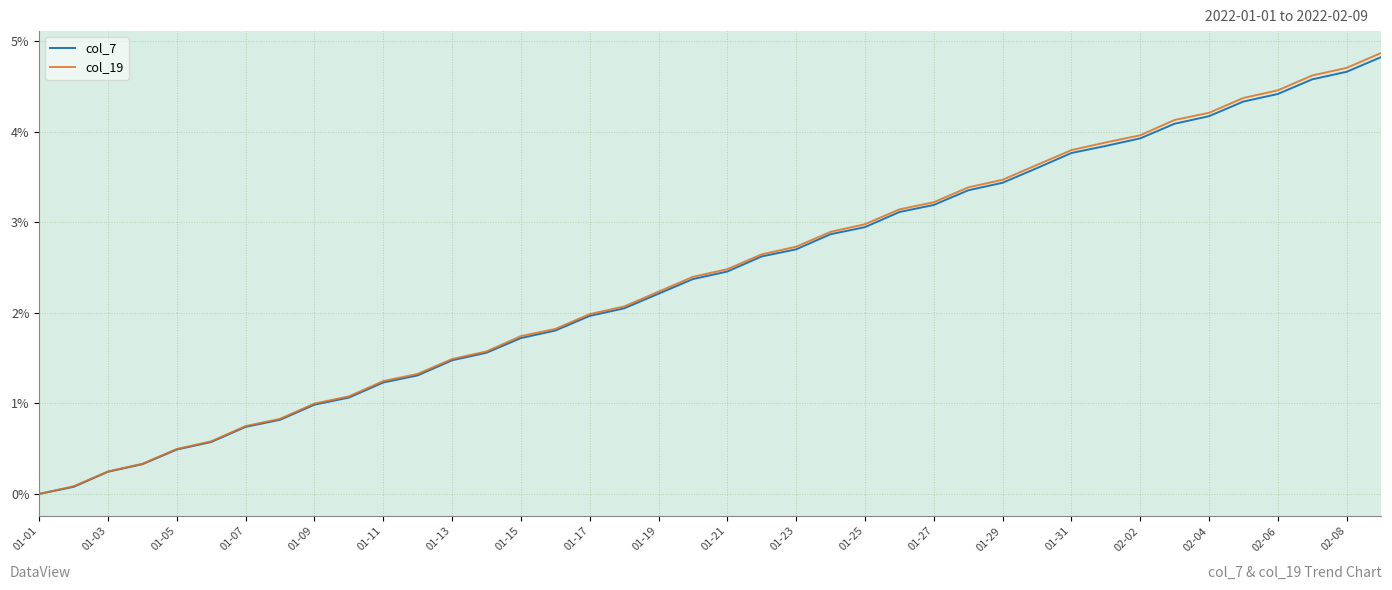

Which series has the largest range (max minus min)?

col_19